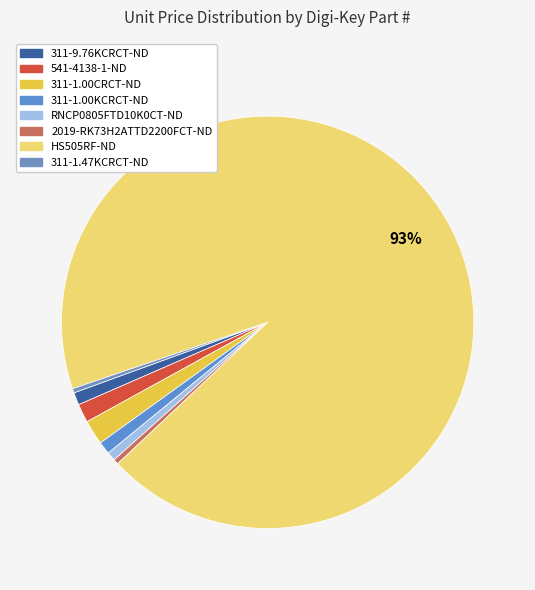

True or false: 2019-RK73H2ATTD2200FCT-ND accounts for 1% of the total.

False